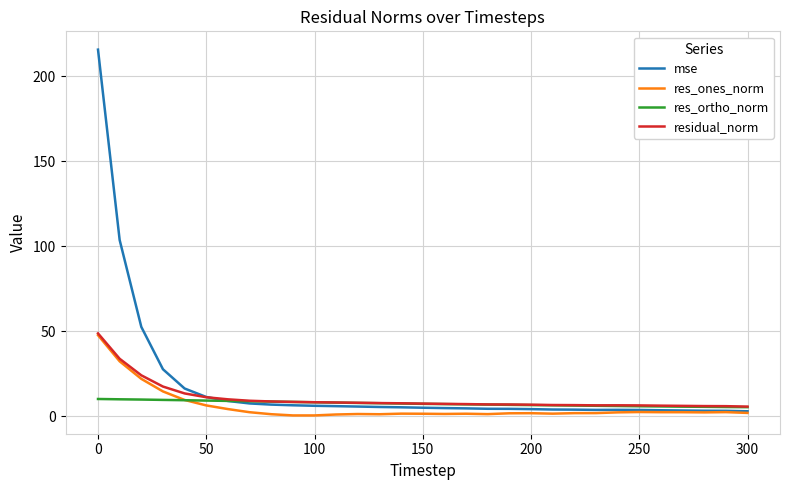

What is the maximum value shown in the chart?

215.5